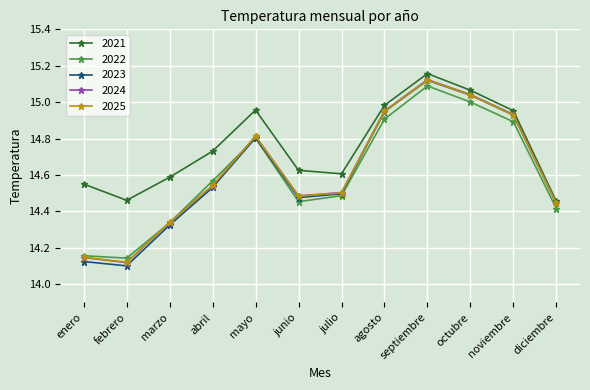

At which category is the sum across all series the highest?

septiembre